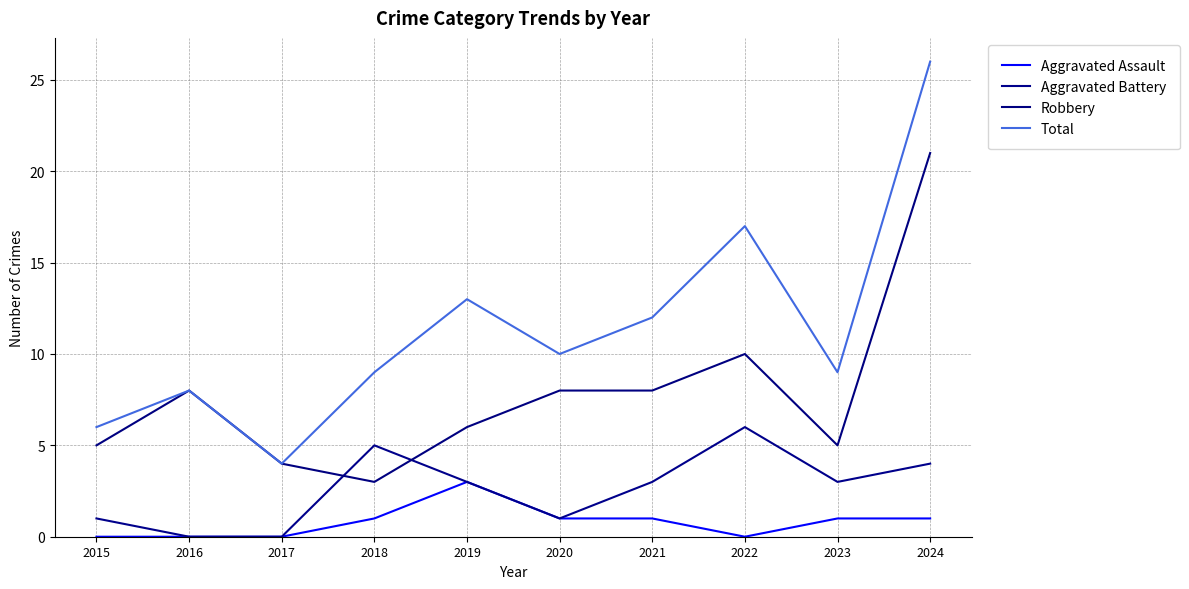

What is the value of the Aggravated Battery point at the 6th from the left?

1